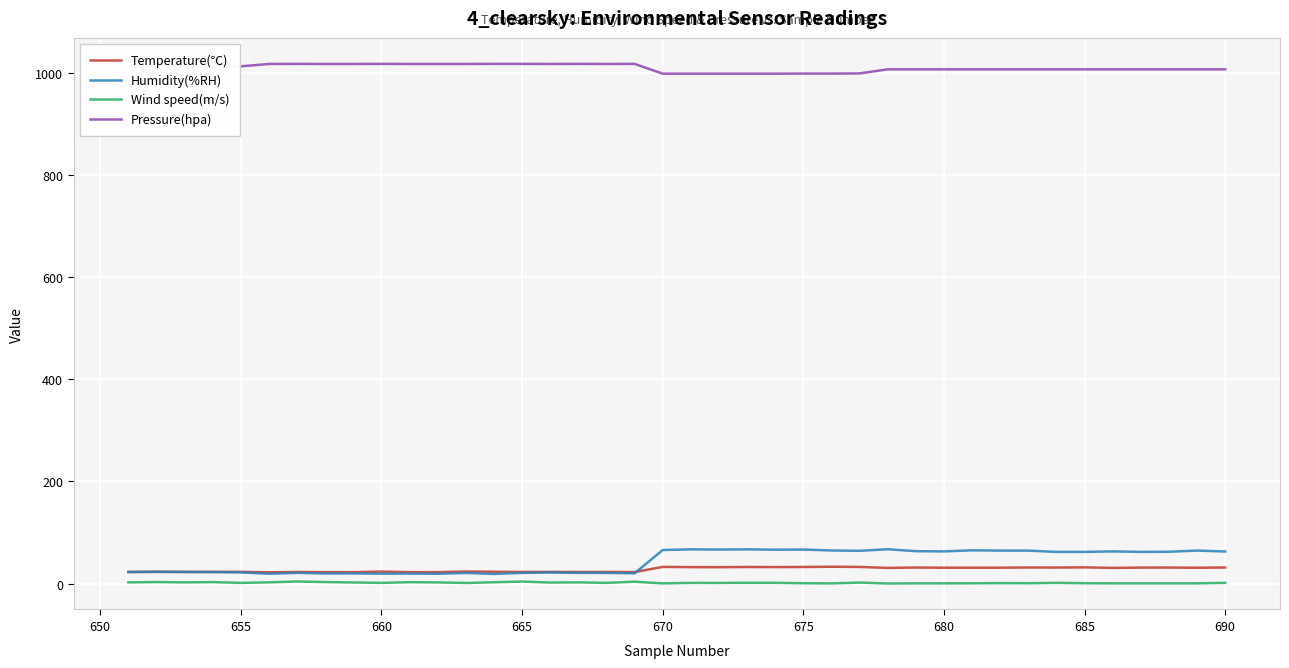

Which series has the largest total across all categories?

Pressure(hpa)